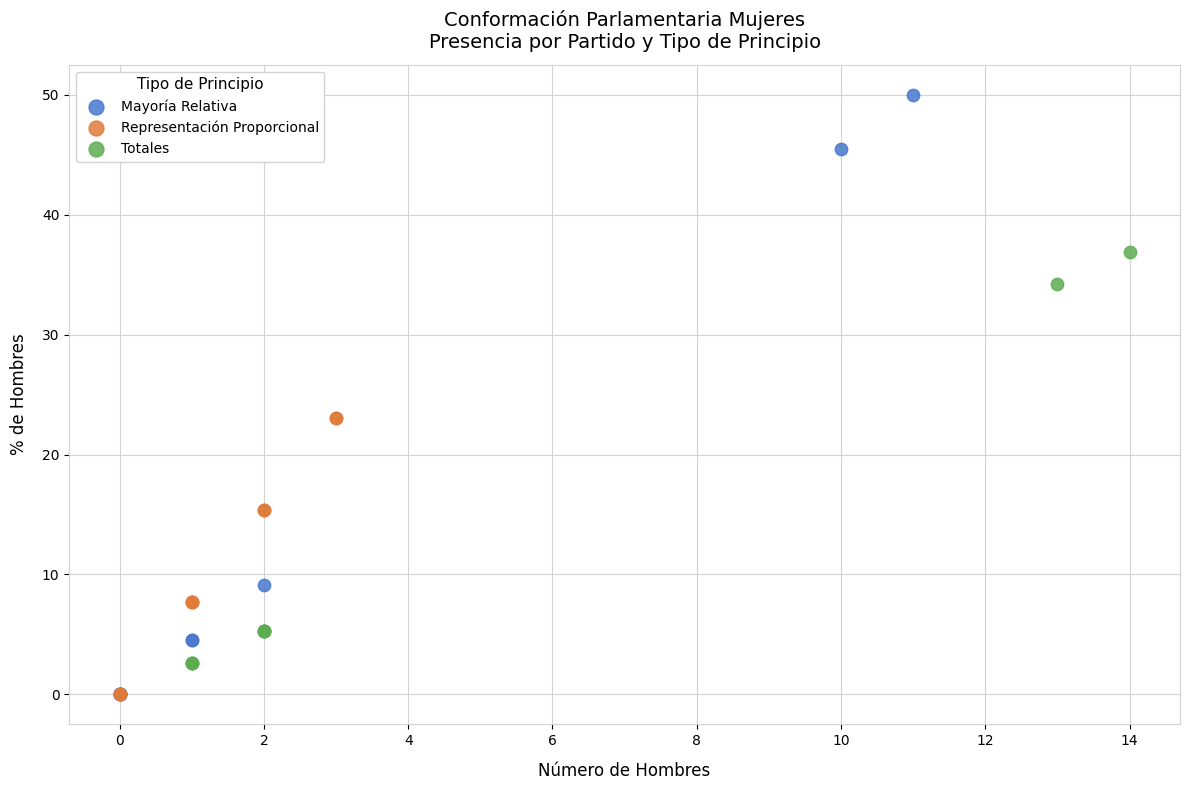

Which series contains the highest Y value?

Mayoría Relativa